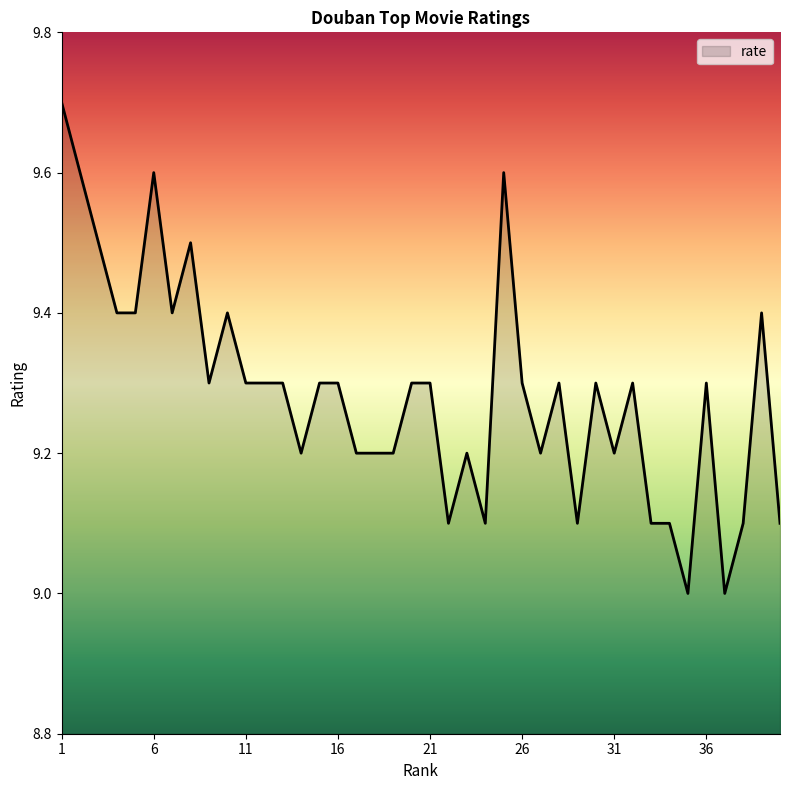

What is the difference between the maximum and minimum values?

0.7